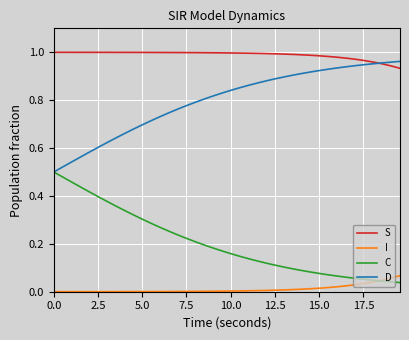

True or false: S and D intersect in this chart.

True